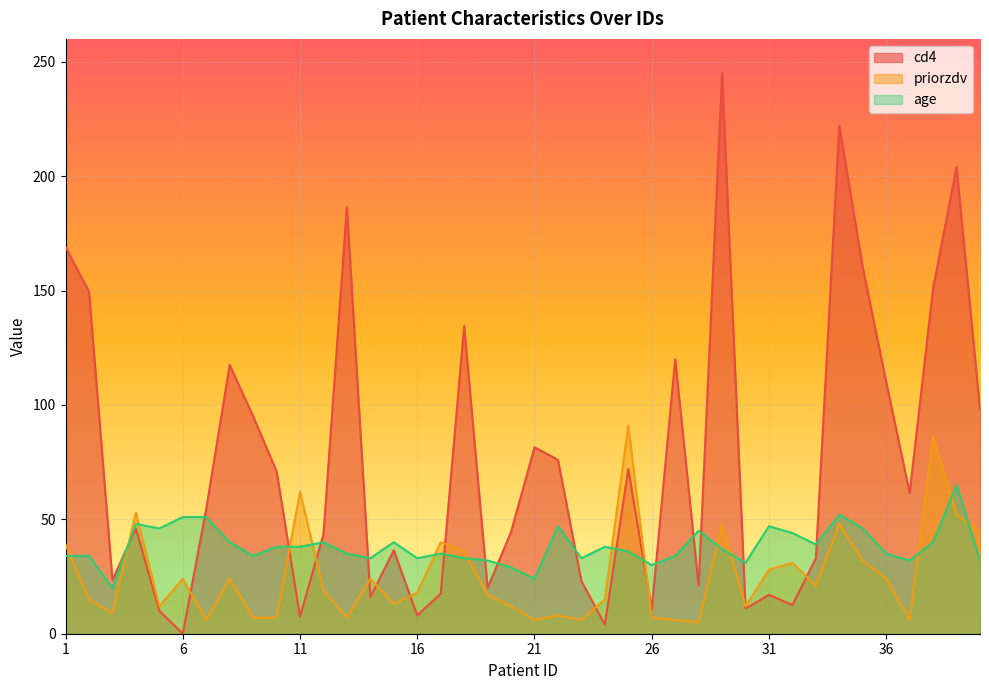

What are all the series names shown in the legend?

cd4, priorzdv, age